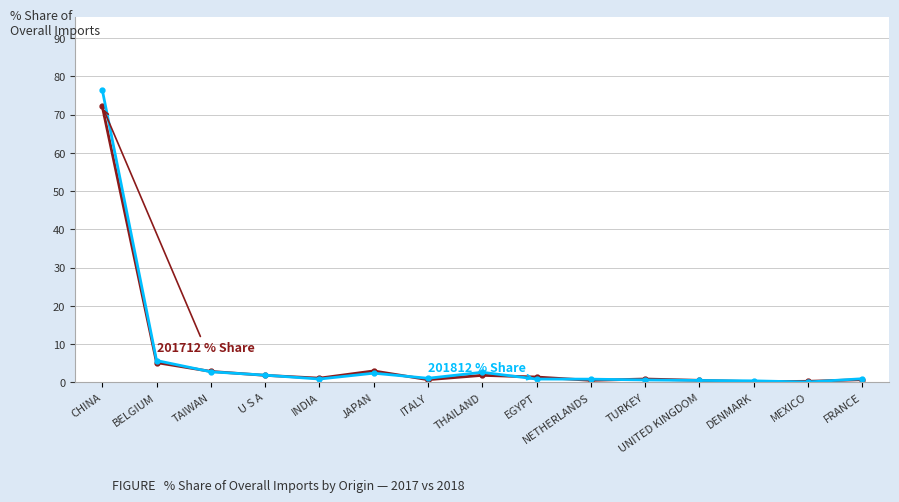

What is the label of the 1st point from the right?

FRANCE